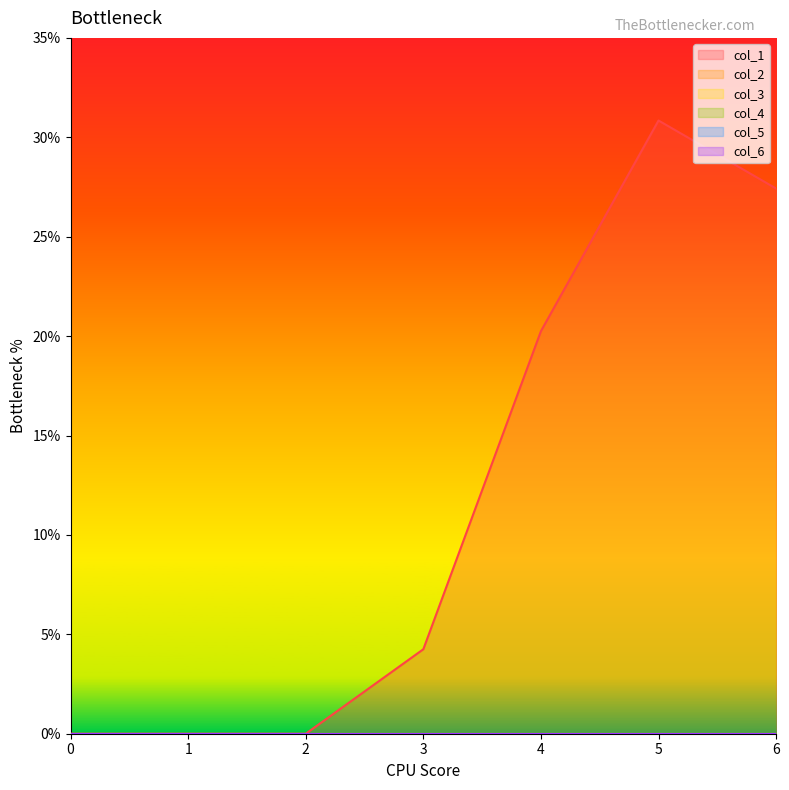

The col_6 series shows 0.0 at 5. True or false?

True